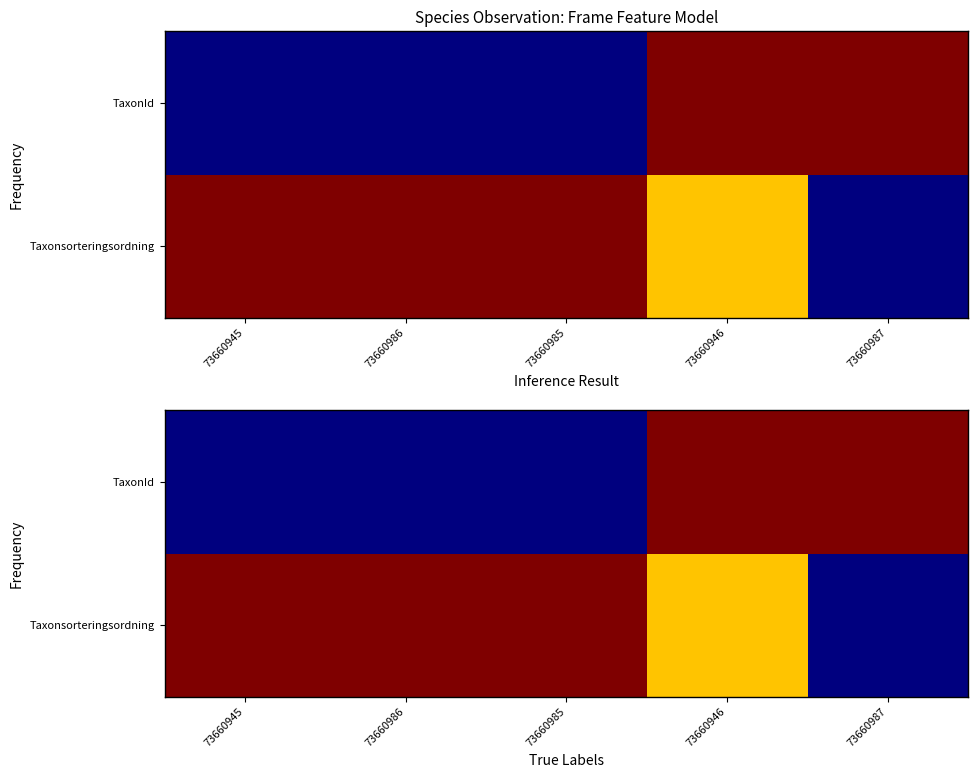

Which series has the widest spread of values?

Taxonsorteringsordning